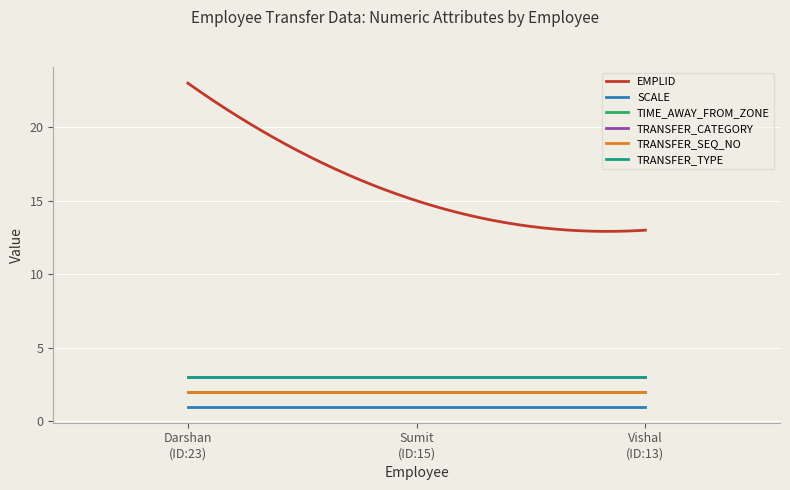

What is the value of the TRANSFER_SEQ_NO point at the 3rd from the left?

2